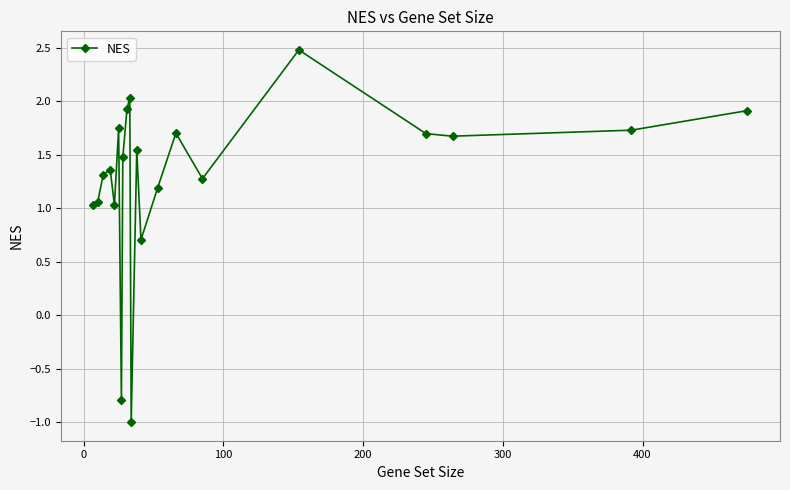

How many lines are shown in the chart?

1